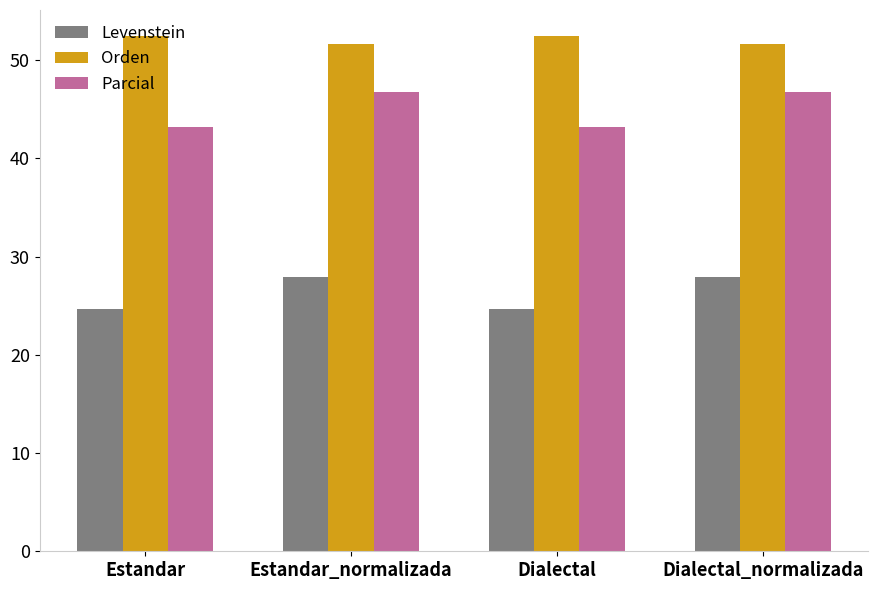

What is the label of the 3rd bar from the left?

Dialectal